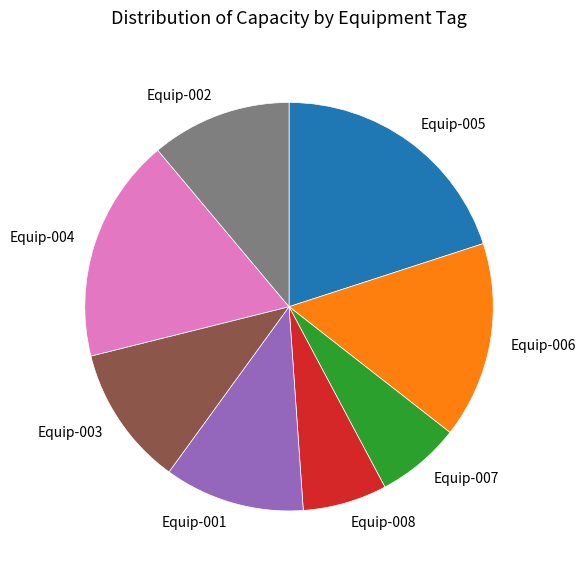

Is it true that Equip-008 is 19% of the pie?

False